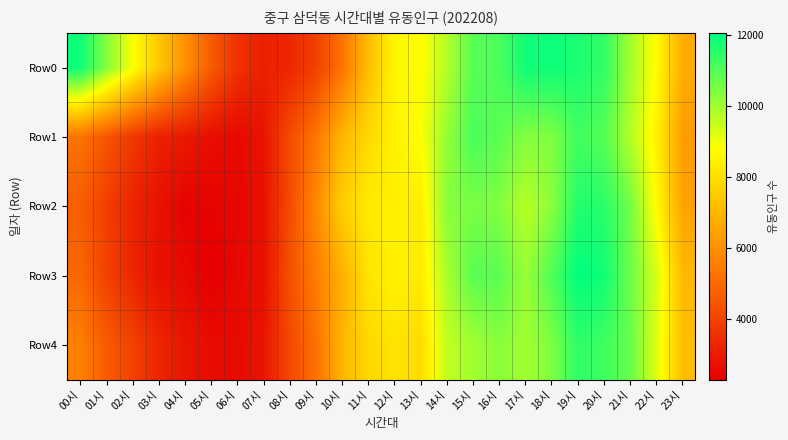

Reading left to right, list all the values displayed in this chart.

Row0: 00시=11909	01시=10386	02시=8887	03시=7416	04시=5996	05시=4659	06시=3583	07시=3141	08시=3295	09시=3946	10시=5255	11시=7135	12시=8611	13시=8741	14시=9763	15시=10923	16시=11095	17시=11846	18시=11900	19시=11689	20시=11426	21시=9990	22시=8724	23시=6717
Row1: 00시=5243	01시=4514	02시=3756	03시=3155	04시=2954	05시=2668	06시=2532	07시=2798	08시=4223	09시=5312	10시=6952	11시=7840	12시=8483	13시=8826	14시=10150	15시=11140	16시=10877	17시=10381	18시=10424	19시=11225	20시=10954	21시=9769	22시=8458	23시=6304
Row2: 00시=4685	01시=3926	02시=3197	03시=2786	04시=2399	05시=2414	06시=2489	07시=2718	08시=4230	09시=5775	10시=7582	11시=8290	12시=8465	13시=8346	14시=10312	15시=10502	16시=10405	17시=9707	18시=10267	19시=11639	20시=11525	21시=10594	22시=8718	23시=6460
Row3: 00시=4949	01시=4008	02시=3282	03시=2754	04시=2570	05시=2301	06시=2519	07시=2731	08시=4361	09시=5492	10시=6807	11시=8110	12시=8512	13시=8316	14시=9894	15시=10917	16시=10894	17시=10100	18시=11036	19시=12056	20시=11845	21시=10660	22시=9347	23시=7037
Row4: 00시=5592	01시=4654	02시=3995	03시=3260	04시=2879	05시=2610	06시=2577	07시=2829	08시=4167	09시=5183	10시=6926	11시=7818	12시=8116	13시=7902	14시=9594	15시=9988	16시=10318	17시=9992	18시=10437	19시=11459	20시=11241	21시=10742	22시=9213	23시=7165